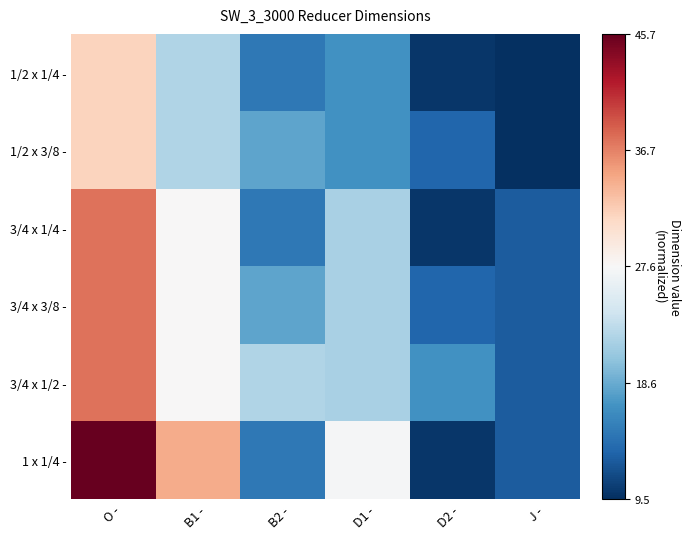

Reading left to right, extract all data points from this chart.

1/2 x 1/4 -: O -=0.2	B1 -=-0.3	B2 -=-0.7	D1 -=-0.6	D2 -=-1.0	J -=-1.0
1/2 x 3/8 -: O -=0.2	B1 -=-0.3	B2 -=-0.5	D1 -=-0.6	D2 -=-0.8	J -=-1.0
3/4 x 1/4 -: O -=0.5	B1 -=0.0	B2 -=-0.7	D1 -=-0.3	D2 -=-1.0	J -=-0.8
3/4 x 3/8 -: O -=0.5	B1 -=0.0	B2 -=-0.5	D1 -=-0.3	D2 -=-0.8	J -=-0.8
3/4 x 1/2 -: O -=0.5	B1 -=0.0	B2 -=-0.3	D1 -=-0.3	D2 -=-0.6	J -=-0.8
1 x 1/4 -: O -=1.0	B1 -=0.4	B2 -=-0.7	D1 -=-0.0	D2 -=-1.0	J -=-0.8